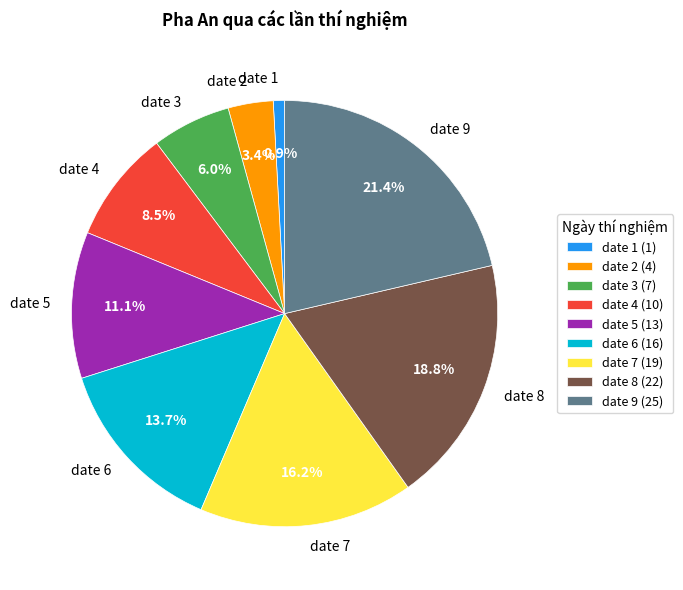

Does date 9 represent more than half of the total?

No